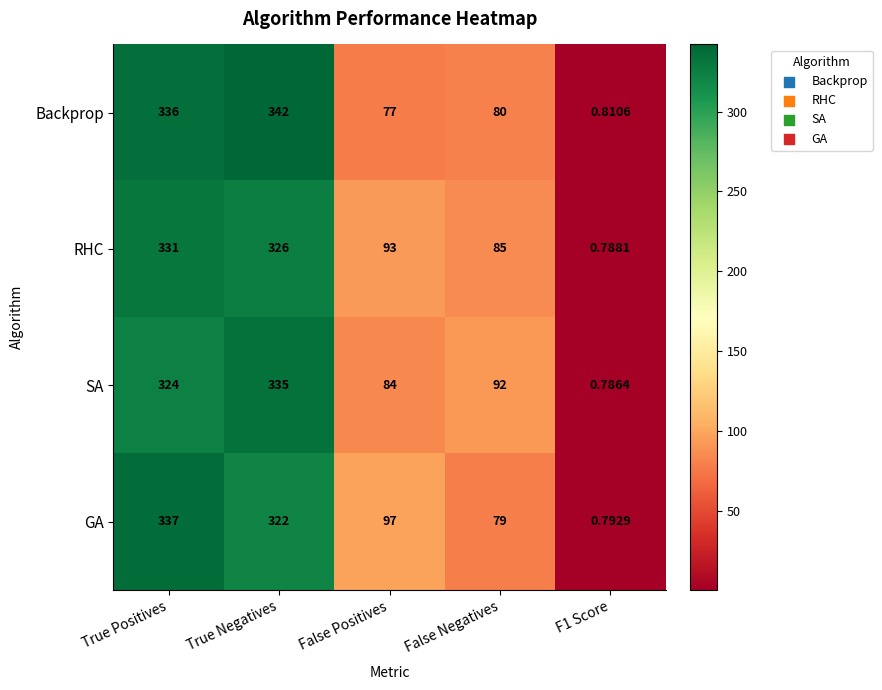

Which series has the largest range (max minus min)?

Backprop